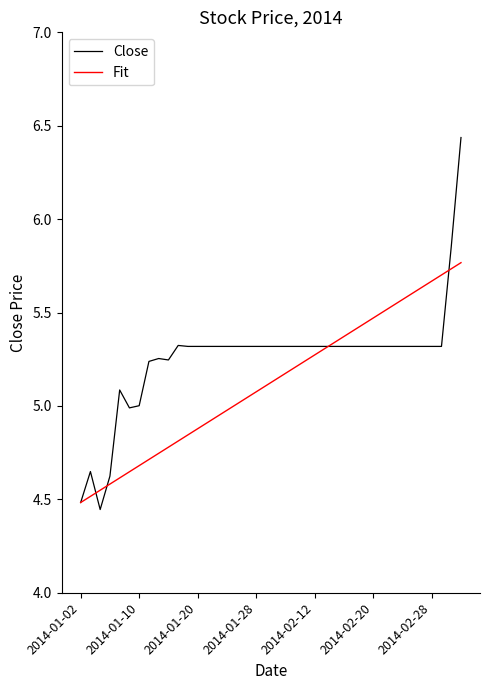

What is the difference between the maximum and second lowest values in the Close series?

2.0